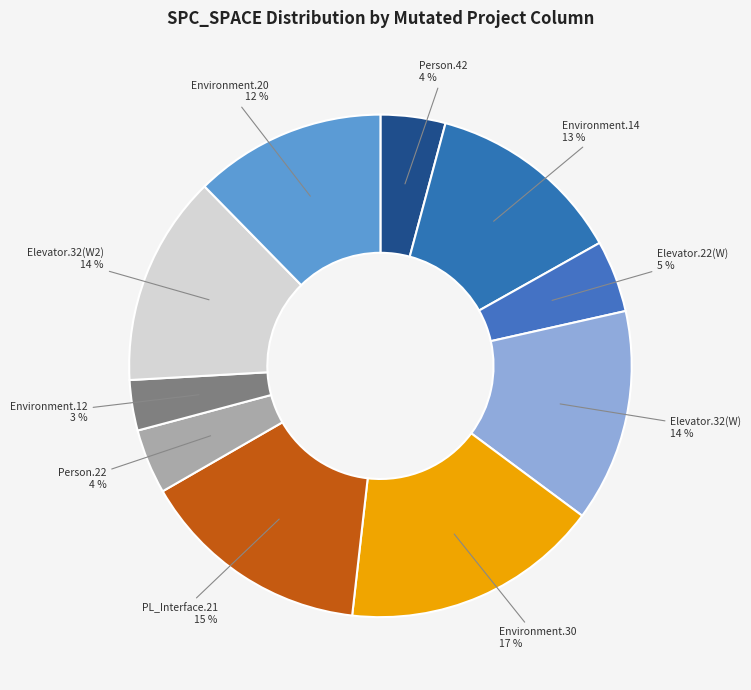

What is the largest slice in the pie chart?

Environment.30